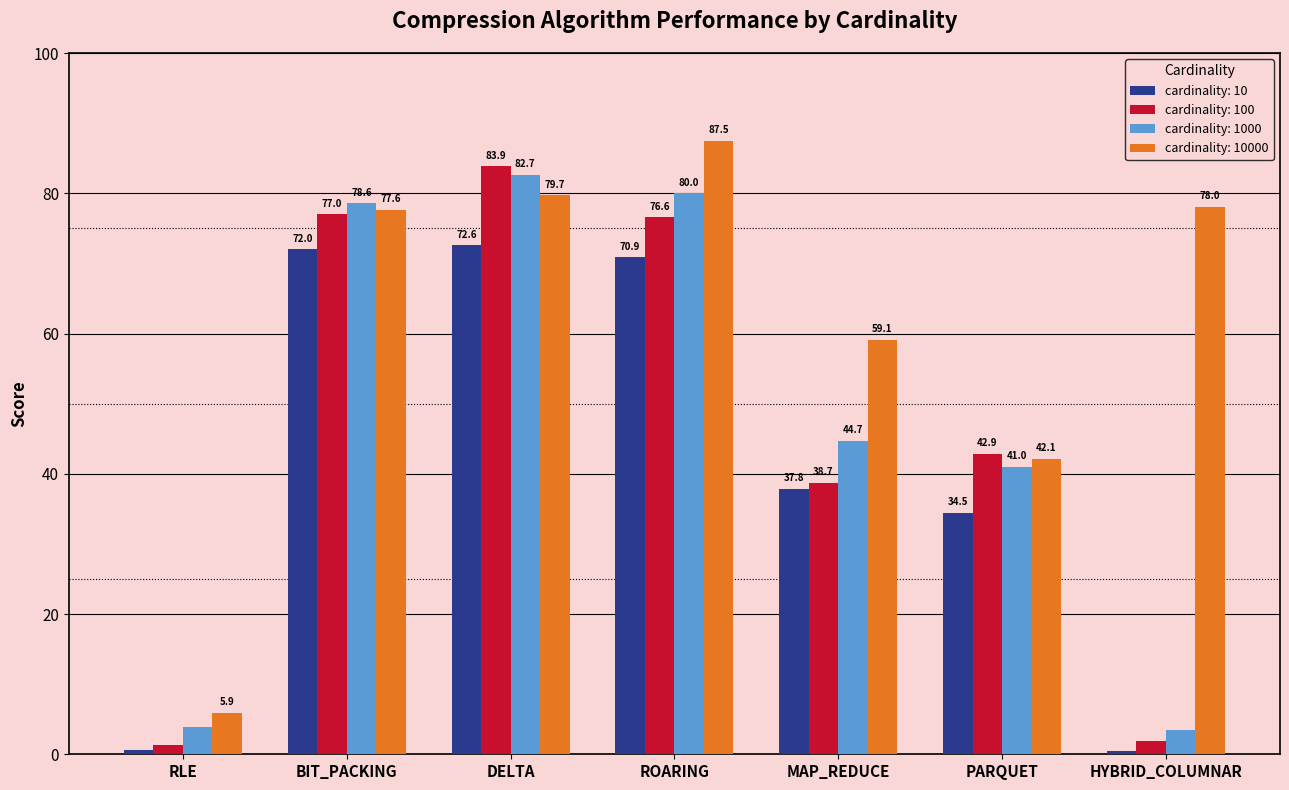

What is the sum of the cardinality: 100 values at ROARING and PARQUET?

119.5